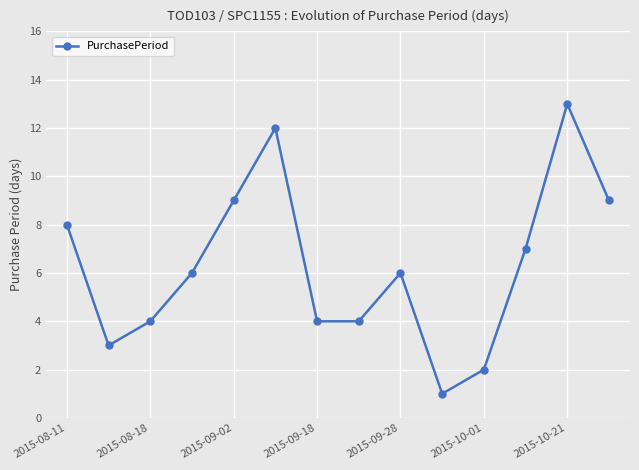

How many lines are shown in the chart?

1